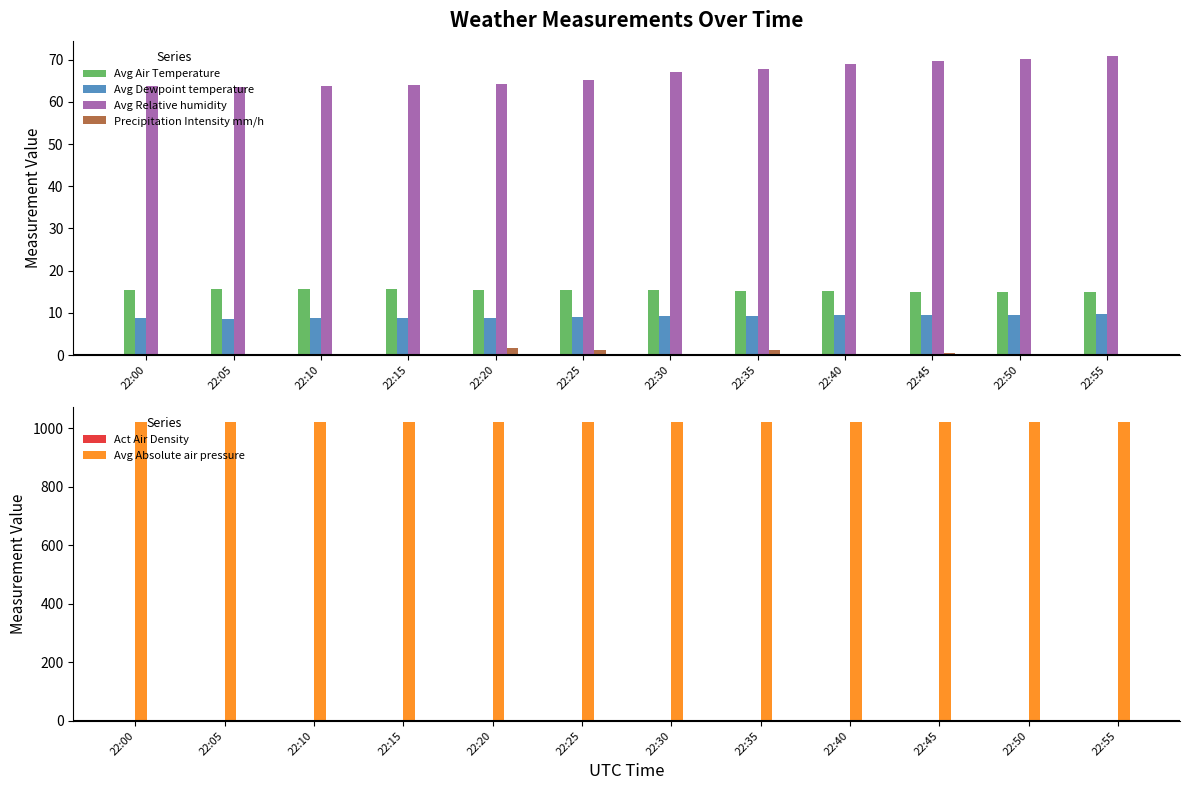

How many values in the Avg Air Temperature series exceed 15?

10